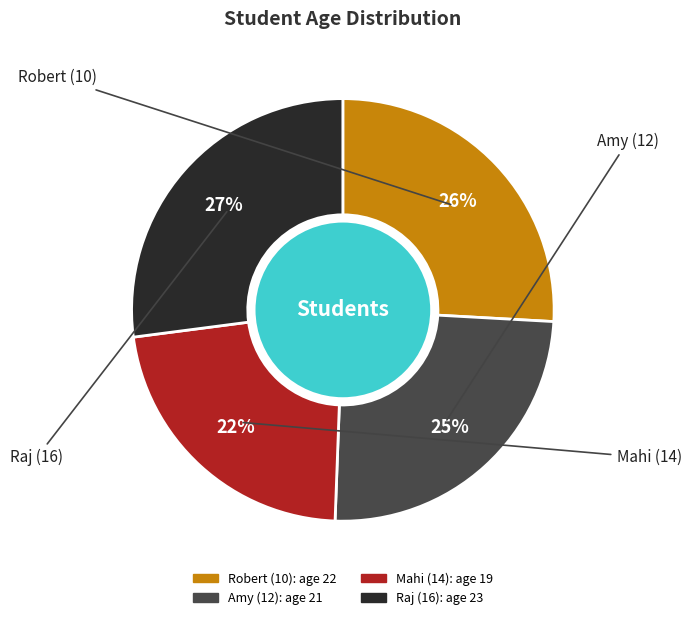

What percentage is the Robert (10) slice, to the nearest percent?

26%